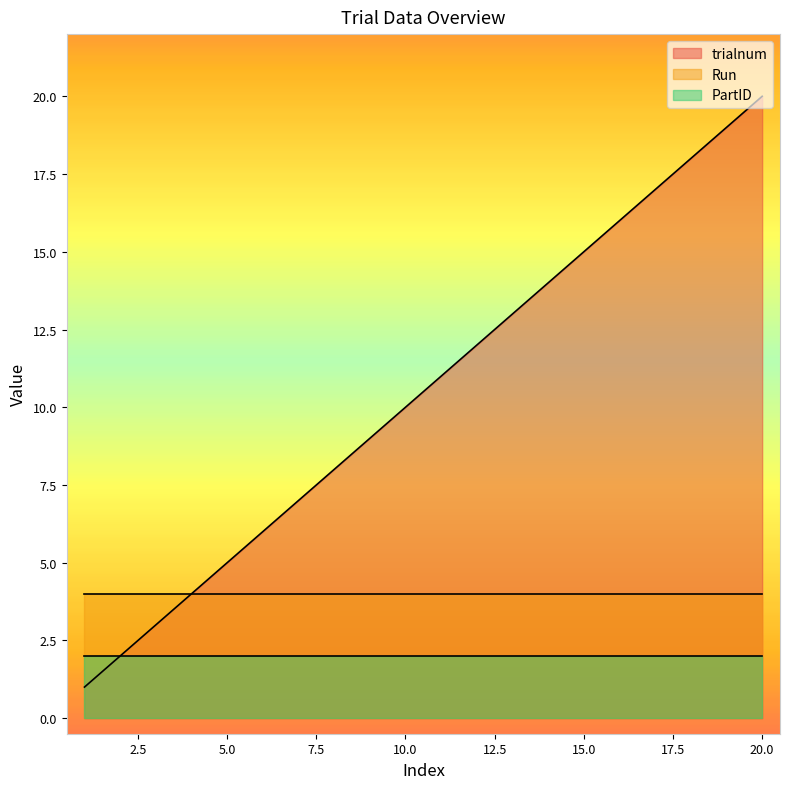

Reading left to right, transcribe all the data shown in this chart.

trialnum: 1	2	3	4	5	6	7	8	9	10	11	12	13	14	15	16	17	18	19	20
Run: 4	4	4	4	4	4	4	4	4	4	4	4	4	4	4	4	4	4	4	4
PartID: 2	2	2	2	2	2	2	2	2	2	2	2	2	2	2	2	2	2	2	2